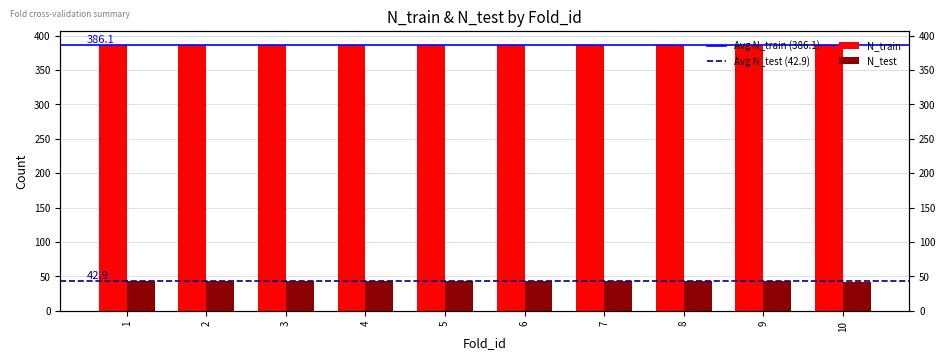

Reading right to left, what are all the values shown in this chart?

N_train: 387	386	386	386	386	386	386	386	386	386
N_test: 42	43	43	43	43	43	43	43	43	43